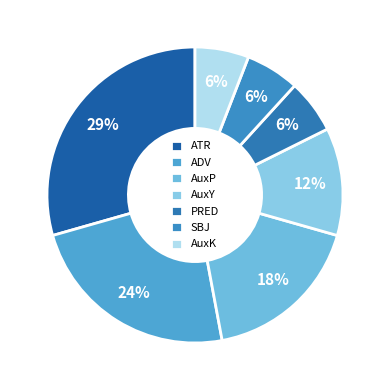

Count the number of slices in the pie.

7